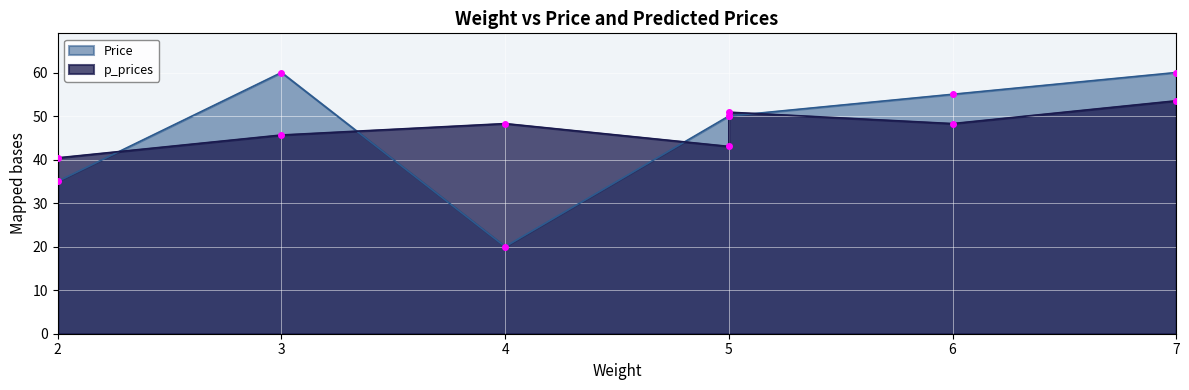

Rank the series by their maximum value, from highest to lowest.

Price, p_prices